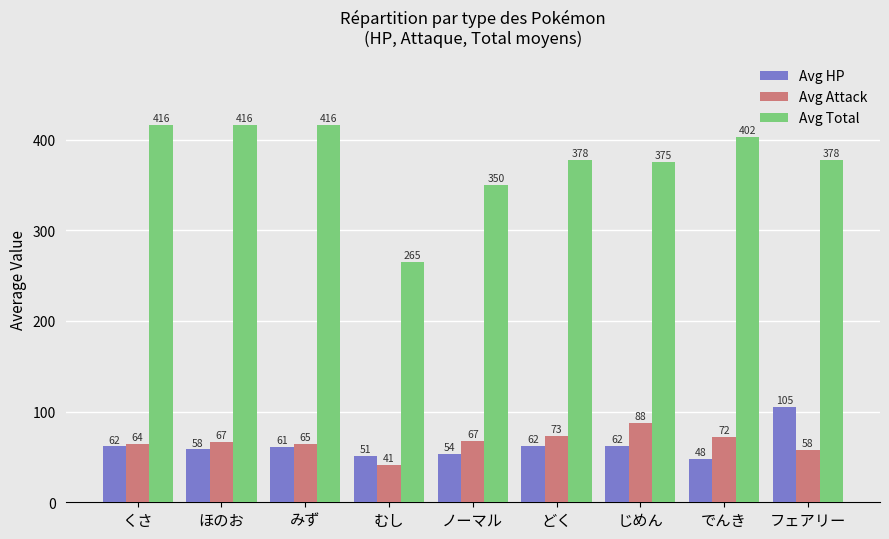

What is the lowest value of the Avg Attack series?

40.8